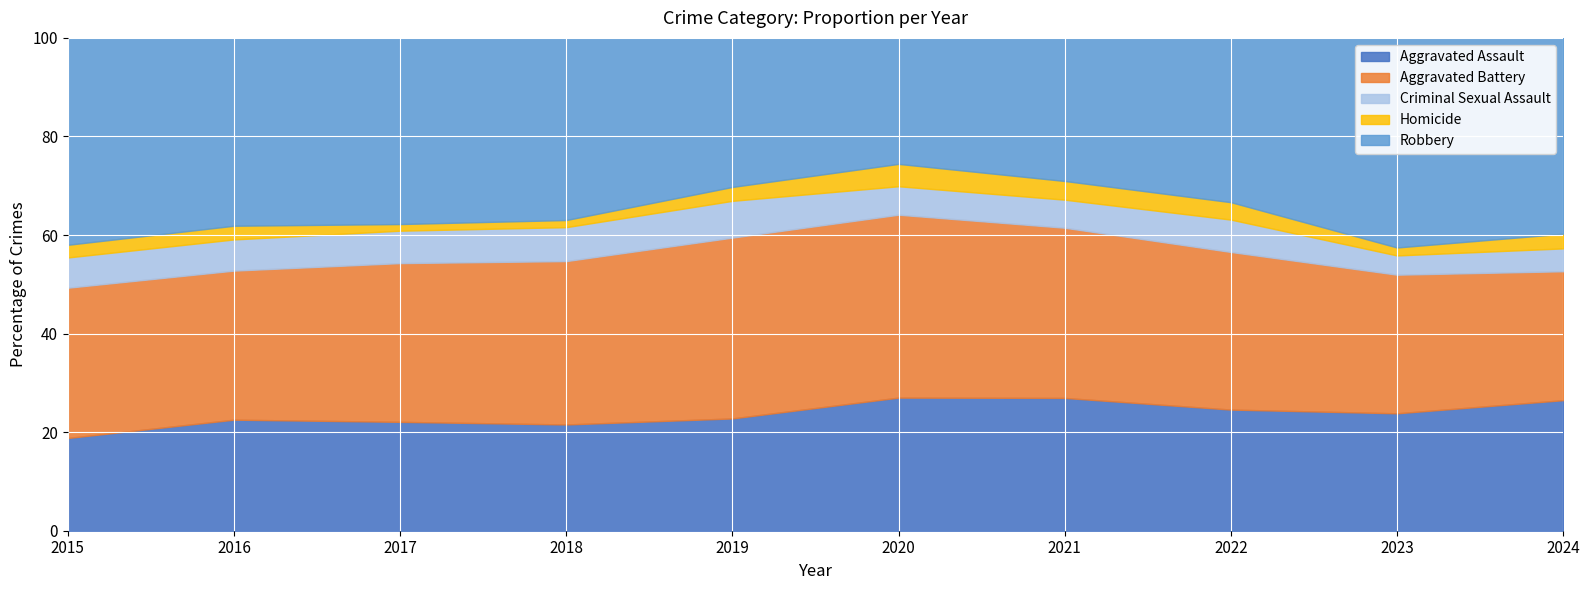

Which category has the lowest value in the Aggravated Assault series?

2015